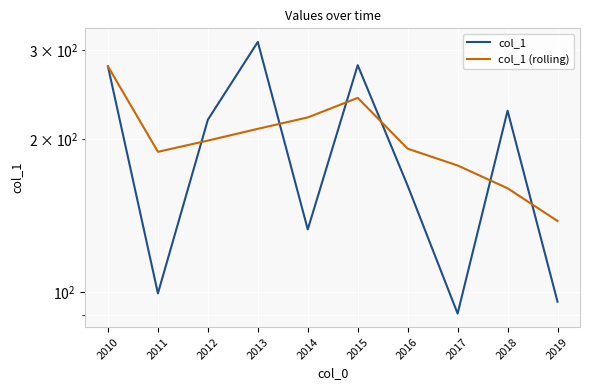

Which series has the largest total across all categories?

col_1 (rolling)